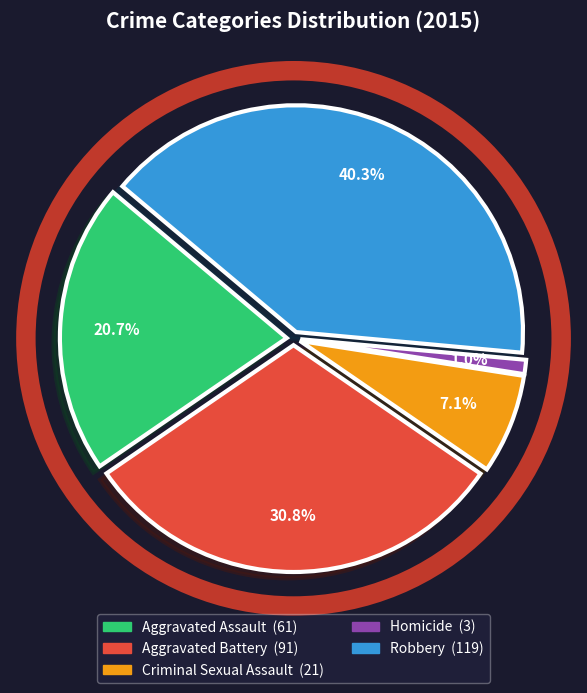

Between Criminal Sexual Assault and Homicide, which is larger?

Criminal Sexual Assault